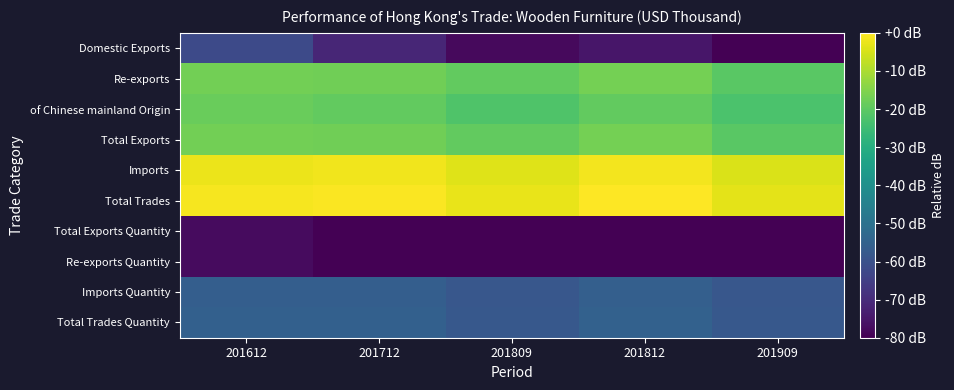

Which has a higher value, 201812 or 201612?

201612